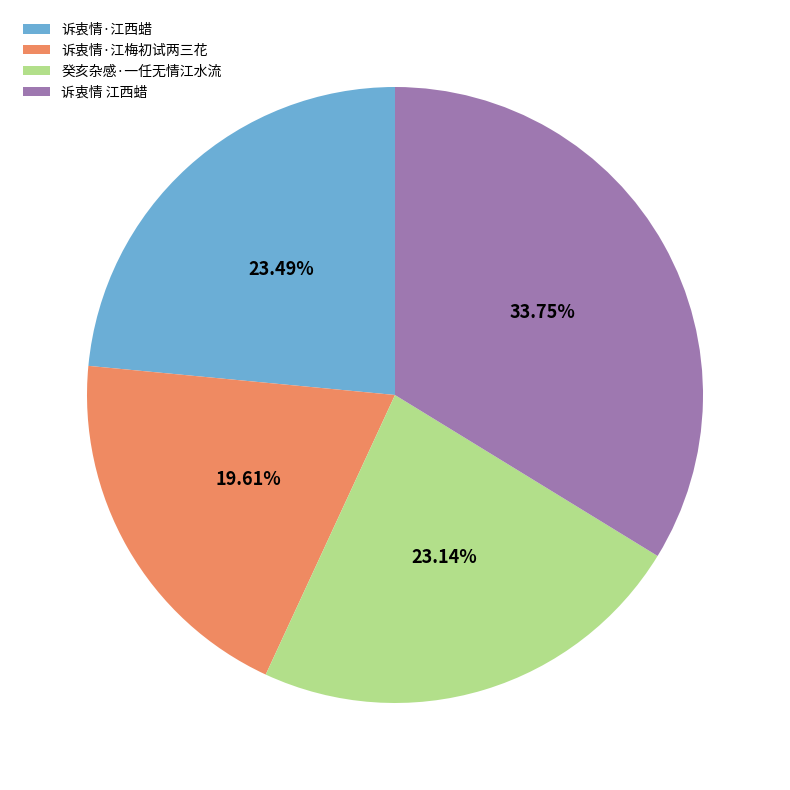

Combined, do 癸亥杂感·一任无情江水流 and 诉衷情·江梅初试两三花 account for over 50%?

No